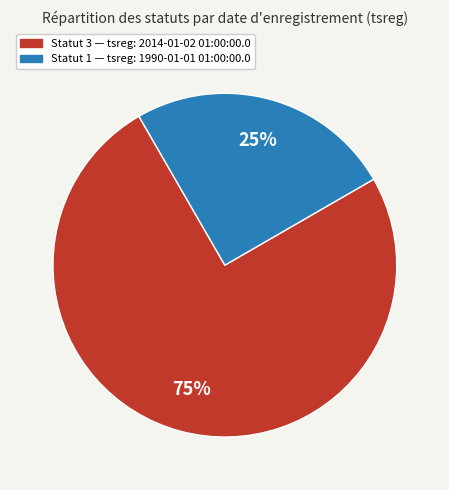

Which slice is the largest?

Statut 3 — tsreg: 2014-01-02 01:00:00.0